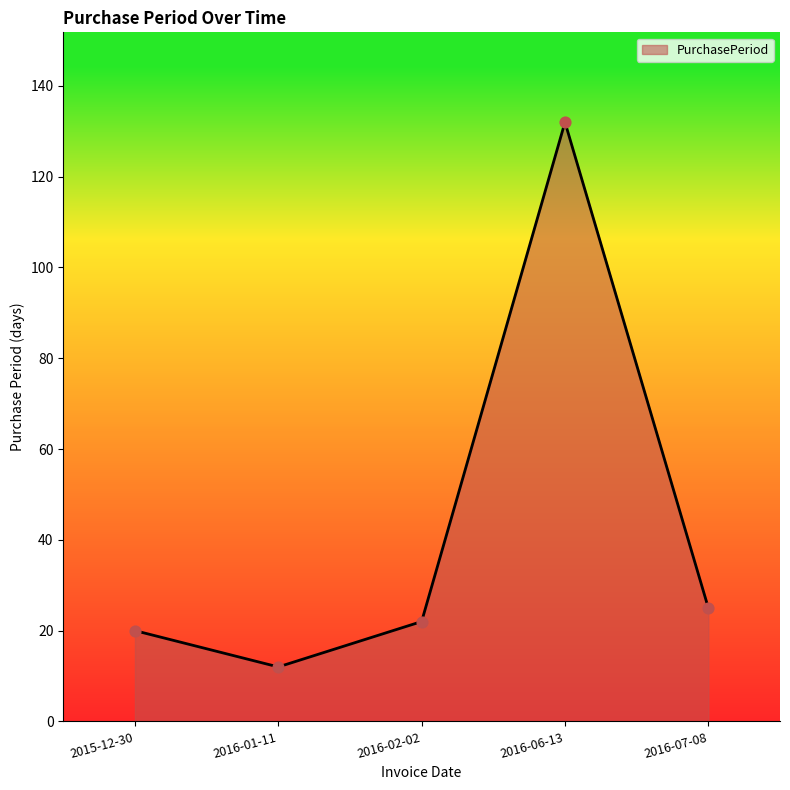

Between 2016-07-08 and 2016-01-11, which is larger?

2016-07-08